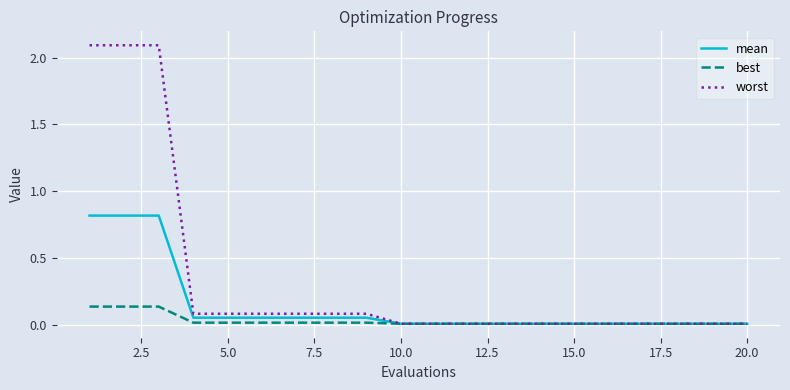

What is the maximum value shown in the chart?

2.1